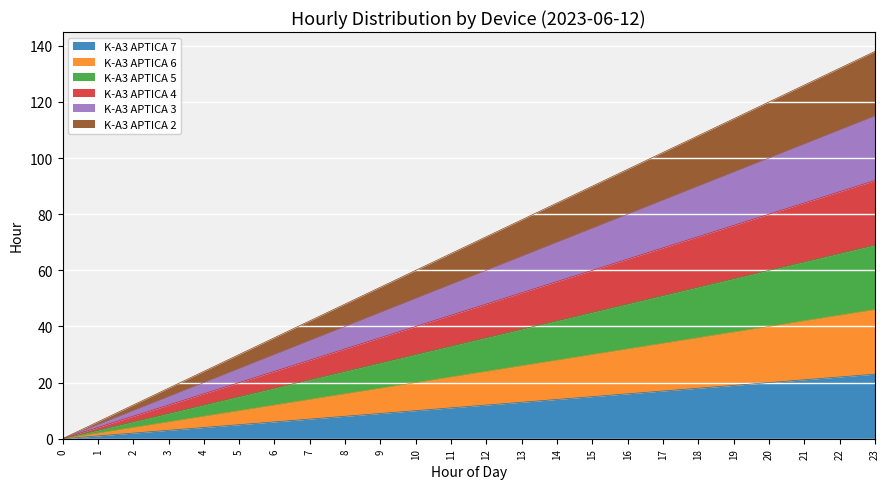

The K-A3 APTICA 2 series shows 120 at 20. True or false?

True